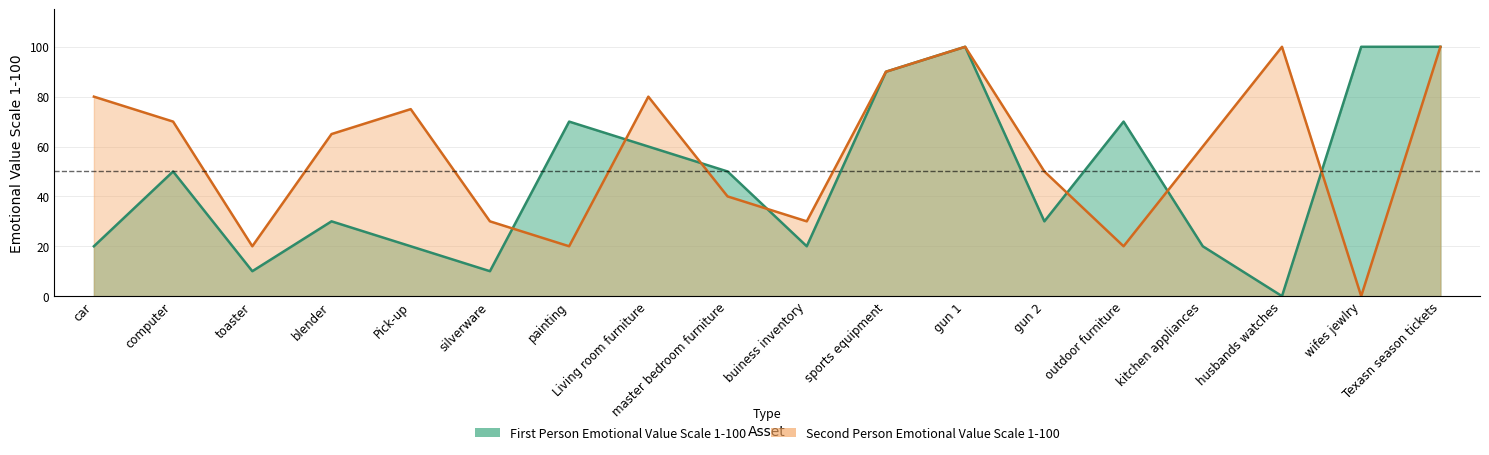

At which label does Second Person Emotional Value Scale 1-100 reach its peak?

gun 1